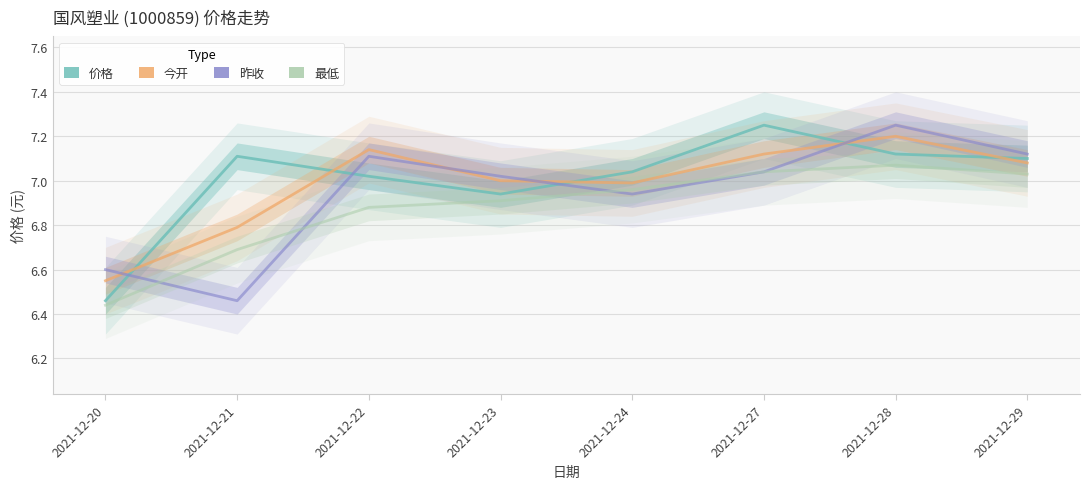

The 昨收 series shows 7.0 at 2021-12-27. True or false?

True